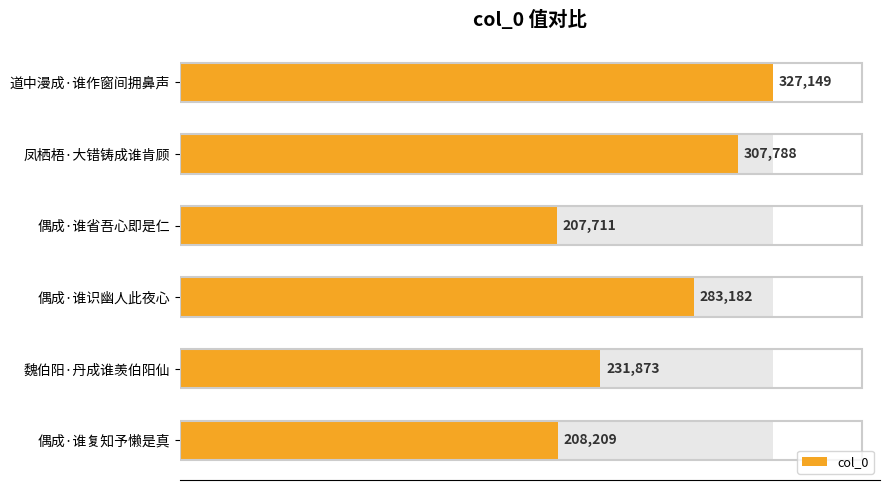

Is it true that the value at 偶成·谁识幽人此夜心 is 109958?

False